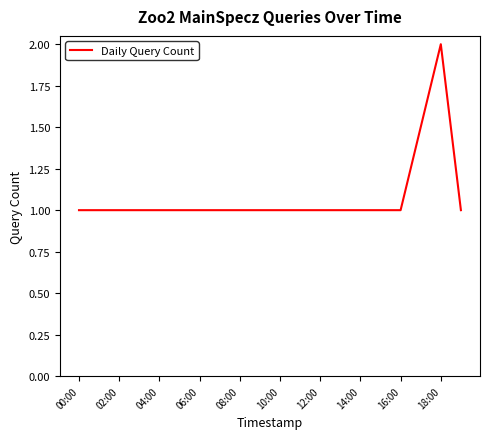

Reading left to right, extract all data points from this chart.

1	1	2	1